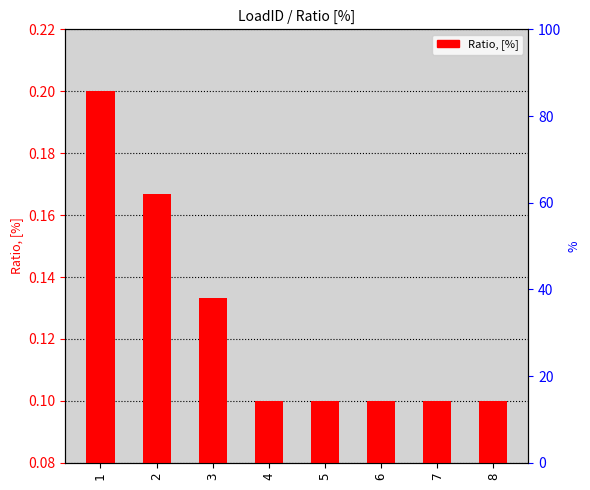

How many bars are there in total?

8